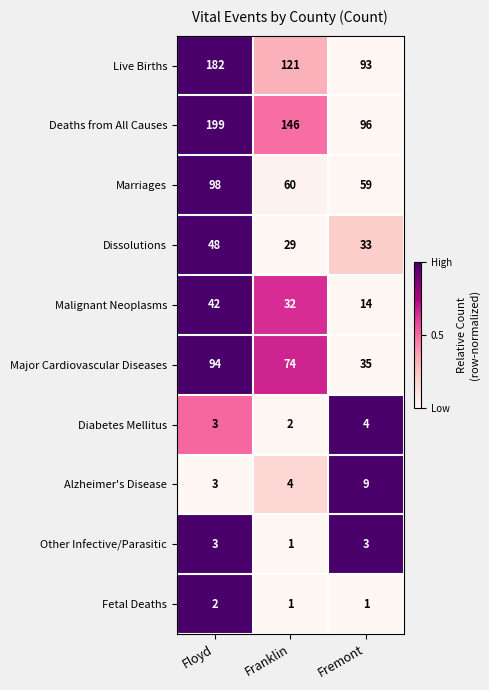

What is the approximate value of Live Births at Floyd?

182